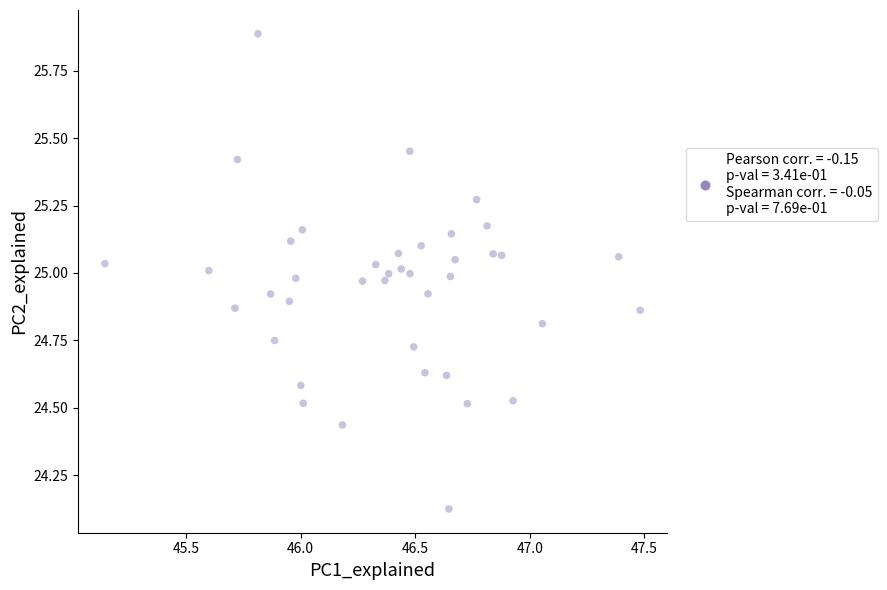

What is the range of X values (max minus min)?

2.3